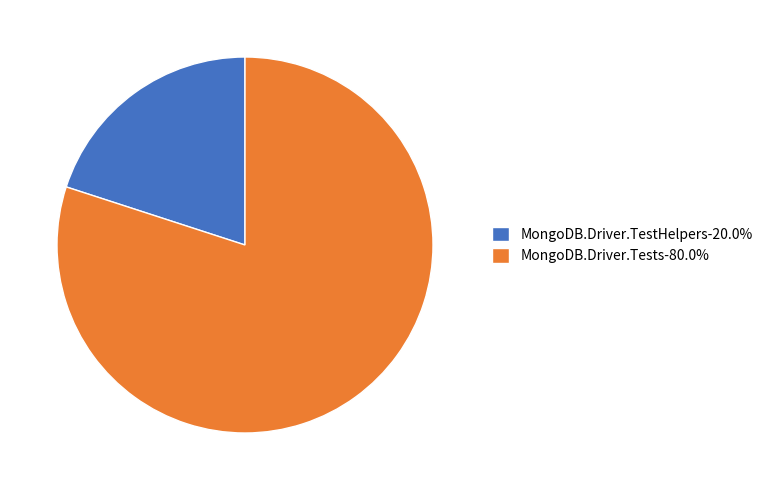

Rank the categories by value from highest to lowest.

MongoDB.Driver.Tests, MongoDB.Driver.TestHelpers